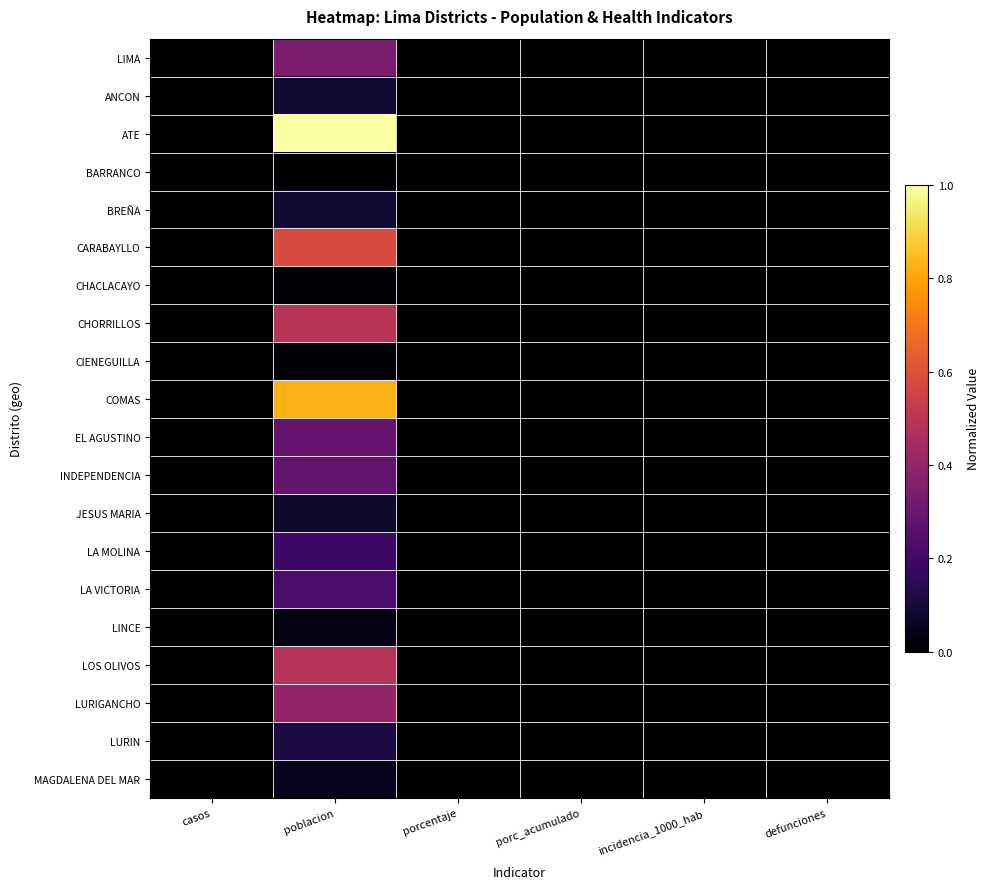

Reading right to left, what are all the values shown in this chart?

LIMA: defunciones=0.0	incidencia_1000_hab=0.0	porc_acumulado=0.0	porcentaje=0.0	poblacion=0.3	casos=0.0
ANCON: defunciones=0.0	incidencia_1000_hab=0.0	porc_acumulado=0.0	porcentaje=0.0	poblacion=0.1	casos=0.0
ATE: defunciones=0.0	incidencia_1000_hab=0.0	porc_acumulado=0.0	porcentaje=0.0	poblacion=1.0	casos=0.0
BARRANCO: defunciones=0.0	incidencia_1000_hab=0.0	porc_acumulado=0.0	porcentaje=0.0	poblacion=0.0	casos=0.0
BREÑA: defunciones=0.0	incidencia_1000_hab=0.0	porc_acumulado=0.0	porcentaje=0.0	poblacion=0.1	casos=0.0
CARABAYLLO: defunciones=0.0	incidencia_1000_hab=0.0	porc_acumulado=0.0	porcentaje=0.0	poblacion=0.6	casos=0.0
CHACLACAYO: defunciones=0.0	incidencia_1000_hab=0.0	porc_acumulado=0.0	porcentaje=0.0	poblacion=0.0	casos=0.0
CHORRILLOS: defunciones=0.0	incidencia_1000_hab=0.0	porc_acumulado=0.0	porcentaje=0.0	poblacion=0.5	casos=0.0
CIENEGUILLA: defunciones=0.0	incidencia_1000_hab=0.0	porc_acumulado=0.0	porcentaje=0.0	poblacion=0.0	casos=0.0
COMAS: defunciones=0.0	incidencia_1000_hab=0.0	porc_acumulado=0.0	porcentaje=0.0	poblacion=0.8	casos=0.0
EL AGUSTINO: defunciones=0.0	incidencia_1000_hab=0.0	porc_acumulado=0.0	porcentaje=0.0	poblacion=0.3	casos=0.0
INDEPENDENCIA: defunciones=0.0	incidencia_1000_hab=0.0	porc_acumulado=0.0	porcentaje=0.0	poblacion=0.3	casos=0.0
JESUS MARIA: defunciones=0.0	incidencia_1000_hab=0.0	porc_acumulado=0.0	porcentaje=0.0	poblacion=0.1	casos=0.0
LA MOLINA: defunciones=0.0	incidencia_1000_hab=0.0	porc_acumulado=0.0	porcentaje=0.0	poblacion=0.2	casos=0.0
LA VICTORIA: defunciones=0.0	incidencia_1000_hab=0.0	porc_acumulado=0.0	porcentaje=0.0	poblacion=0.2	casos=0.0
LINCE: defunciones=0.0	incidencia_1000_hab=0.0	porc_acumulado=0.0	porcentaje=0.0	poblacion=0.0	casos=0.0
LOS OLIVOS: defunciones=0.0	incidencia_1000_hab=0.0	porc_acumulado=0.0	porcentaje=0.0	poblacion=0.5	casos=0.0
LURIGANCHO: defunciones=0.0	incidencia_1000_hab=0.0	porc_acumulado=0.0	porcentaje=0.0	poblacion=0.4	casos=0.0
LURIN: defunciones=0.0	incidencia_1000_hab=0.0	porc_acumulado=0.0	porcentaje=0.0	poblacion=0.1	casos=0.0
MAGDALENA DEL MAR: defunciones=0.0	incidencia_1000_hab=0.0	porc_acumulado=0.0	porcentaje=0.0	poblacion=0.1	casos=0.0